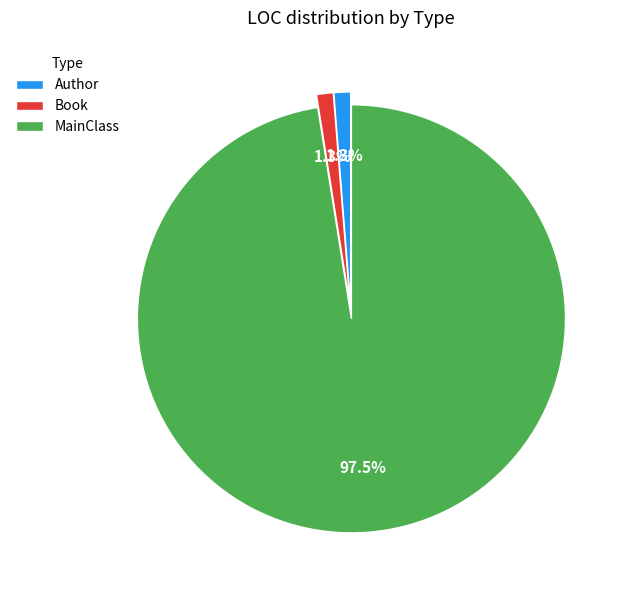

Combined, what portion of the pie is Book and MainClass?

98.7%